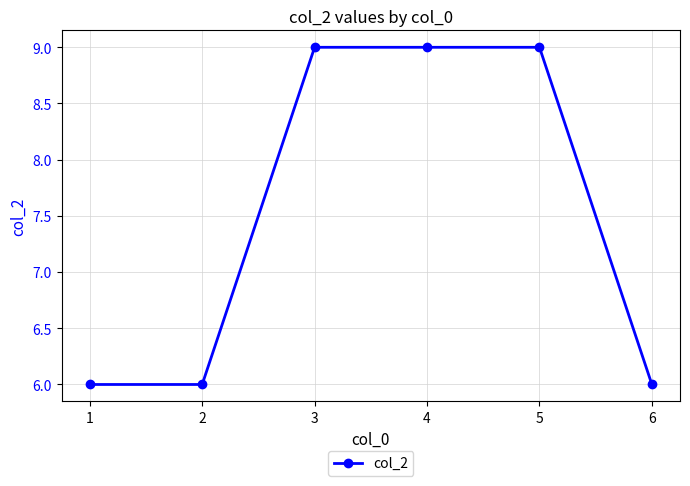

What is the maximum value shown in the chart?

9